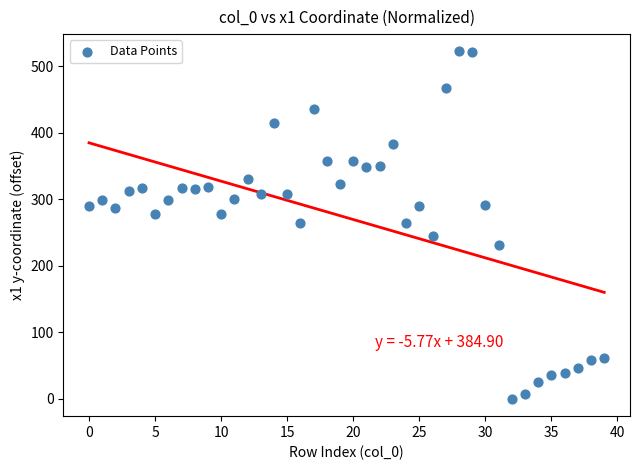

What is the range of Y values (max minus min)?

522.3